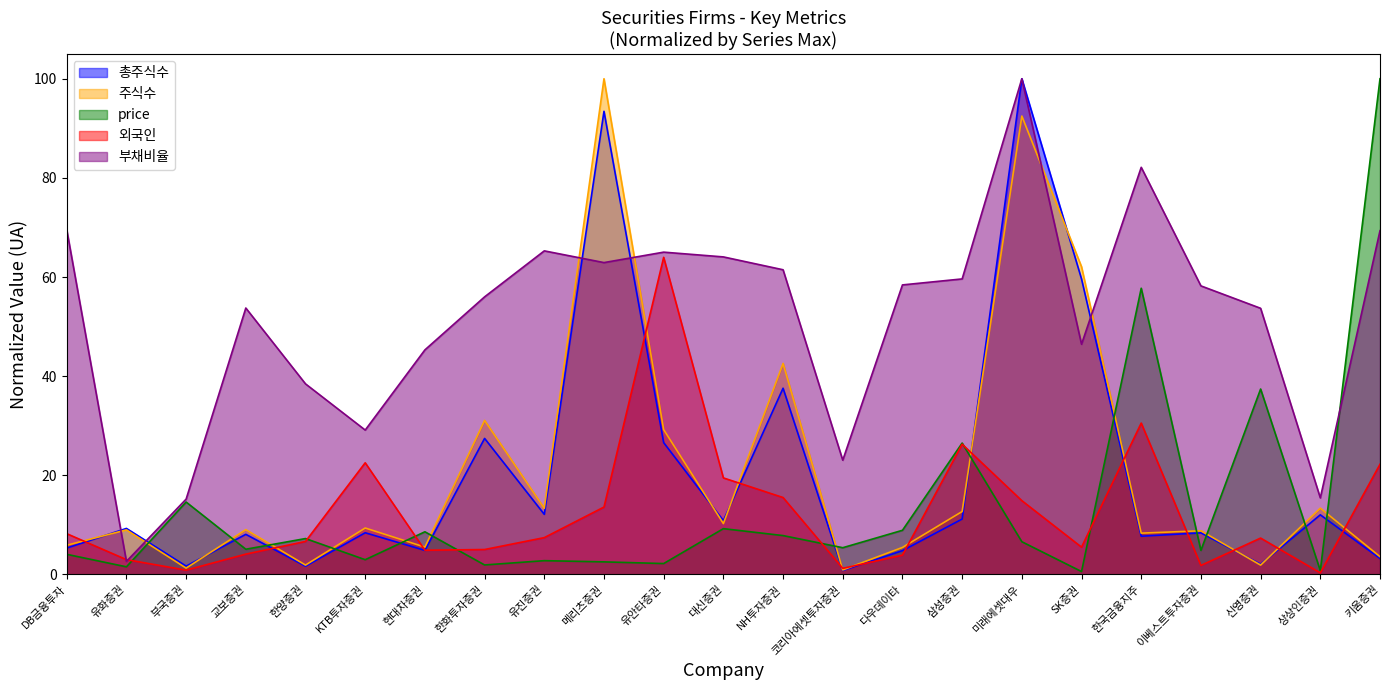

How many lines are shown in the chart?

5